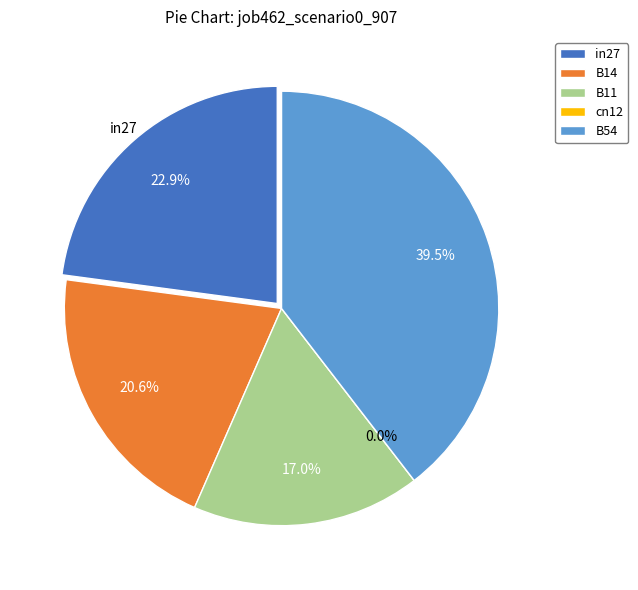

To the nearest percent, what is the combined percentage of cn12 and in27?

23%